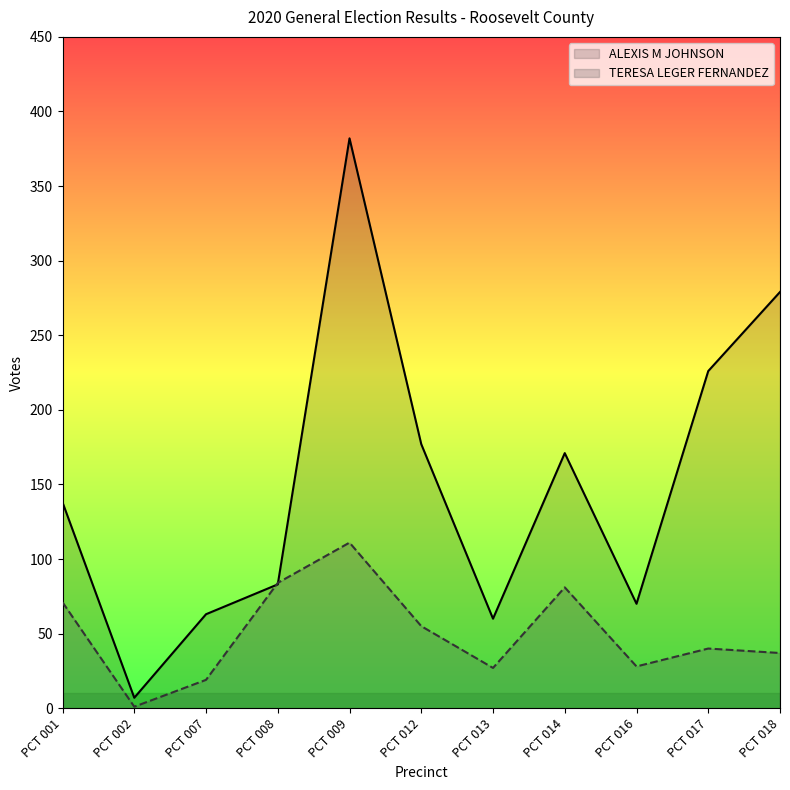

True or false: ALEXIS M JOHNSON has more than 0 interior local peaks.

True